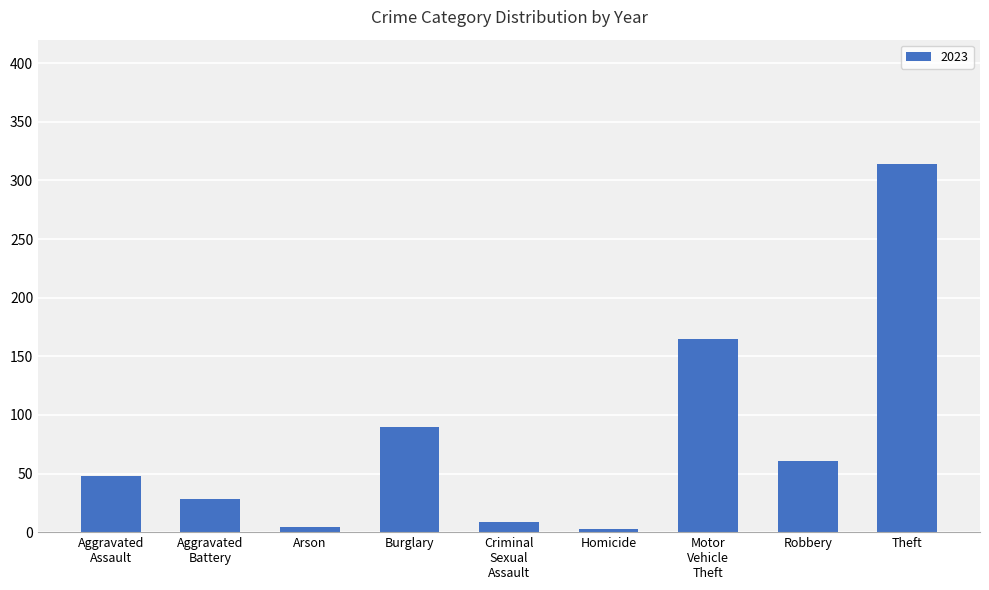

Does the chart contain any negative values?

No